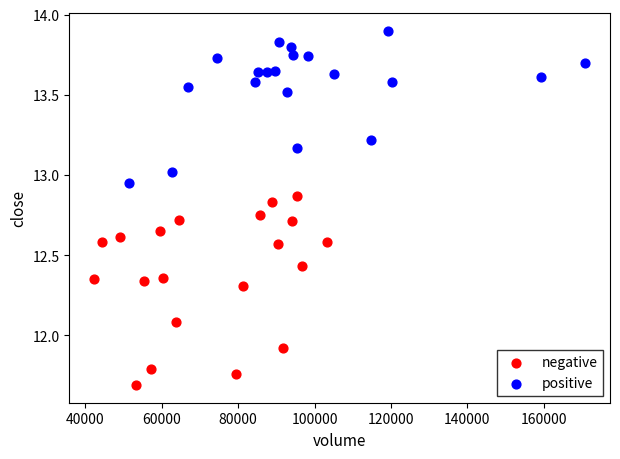

Which series contains the lowest Y value?

negative